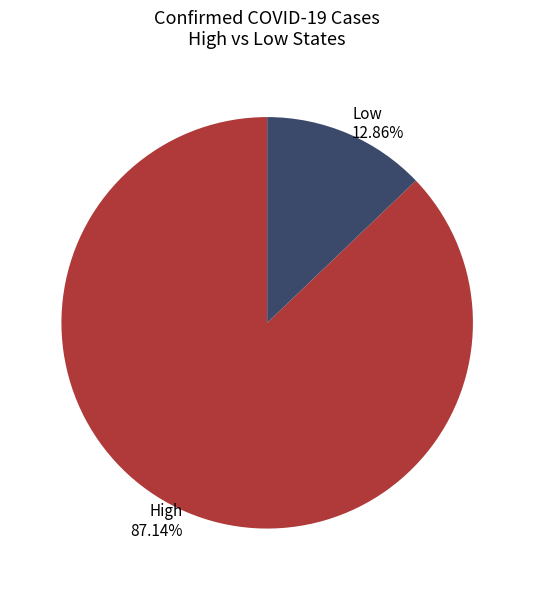

What is the smallest slice in the pie chart?

Low 12.86%